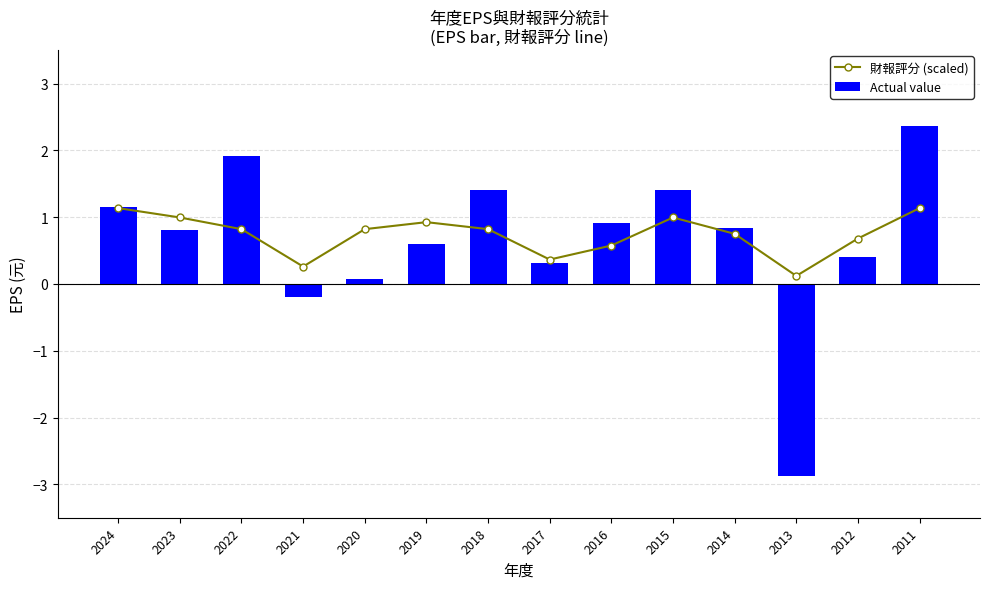

Where is Actual value nearest to the value 0?

2020